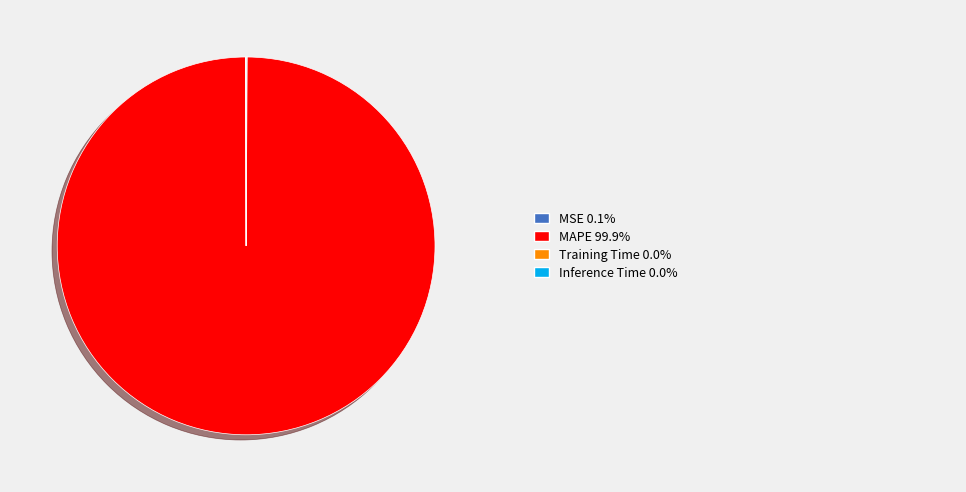

Is there any slice that represents more than half of the pie?

Yes